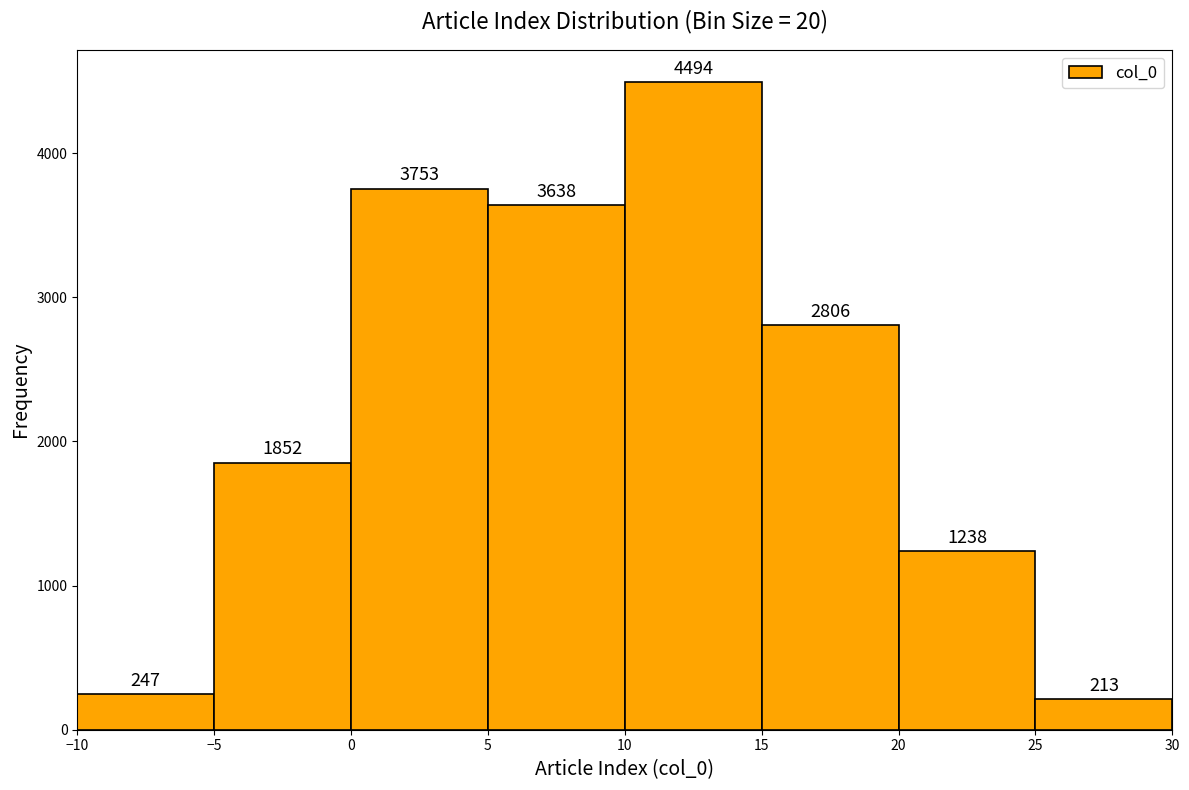

Reading left to right, transcribe this chart: for each bar, give the range it covers on the x-axis and its height.

-10 to -5: 247
-5 to 0: 1852
0 to 5: 3753
5 to 10: 3638
10 to 15: 4494
15 to 20: 2806
20 to 25: 1238
25 to 30: 213